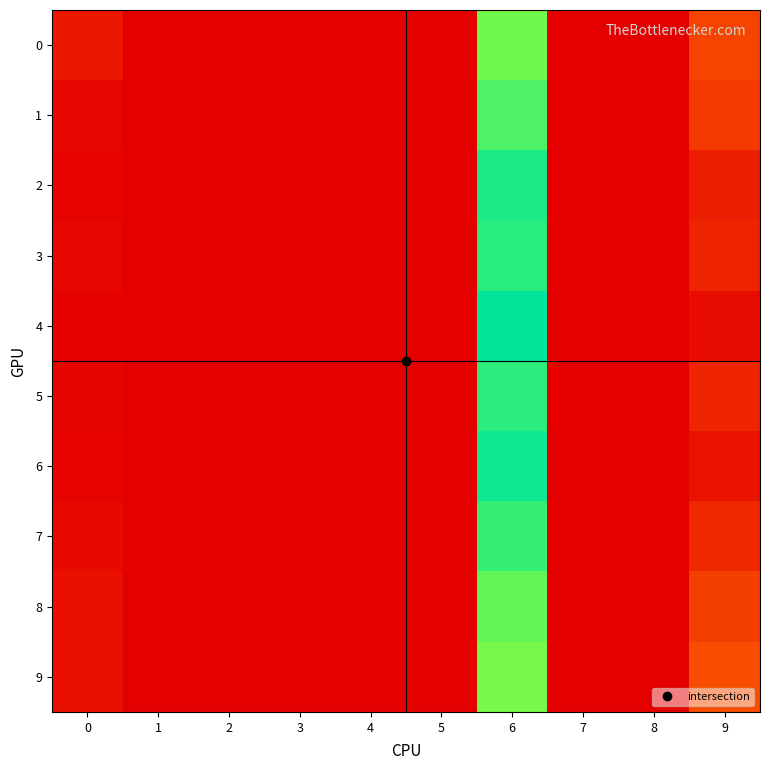

At how many categories does at least one series exceed 0?

6